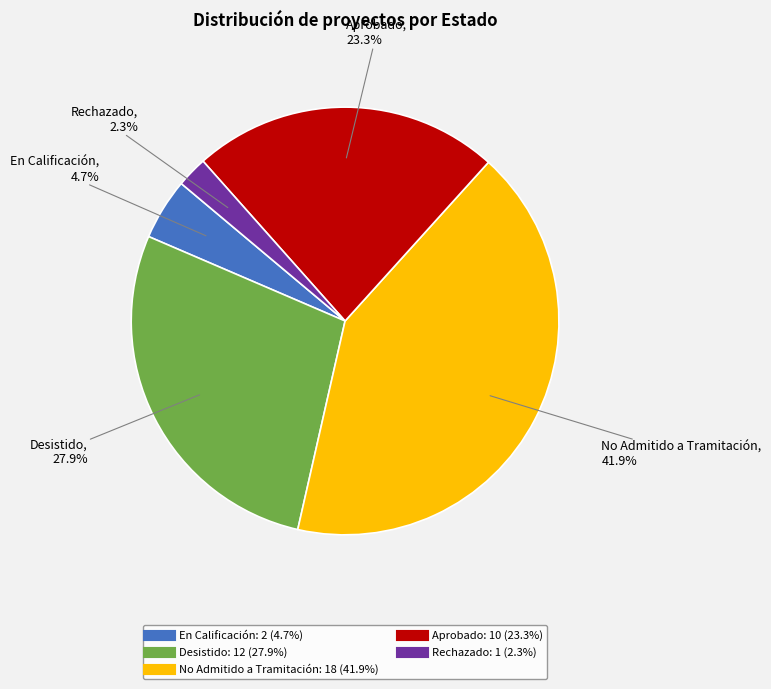

To the nearest percent, what is the difference between the Rechazado and No Admitido a Tramitación slice percentages?

40%